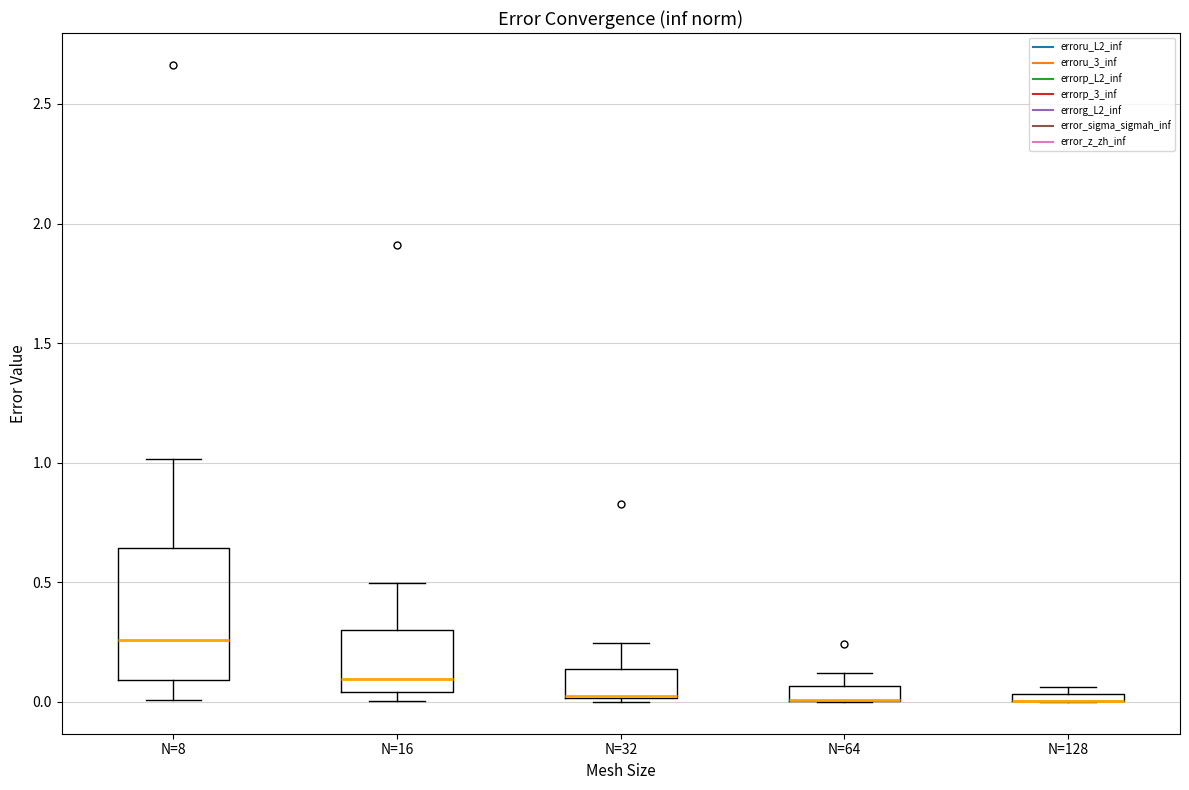

Where is the lower edge of the box for N=8 on the y-axis? The values are not printed on the chart, so give them approximately, as read against the axis.

0.10